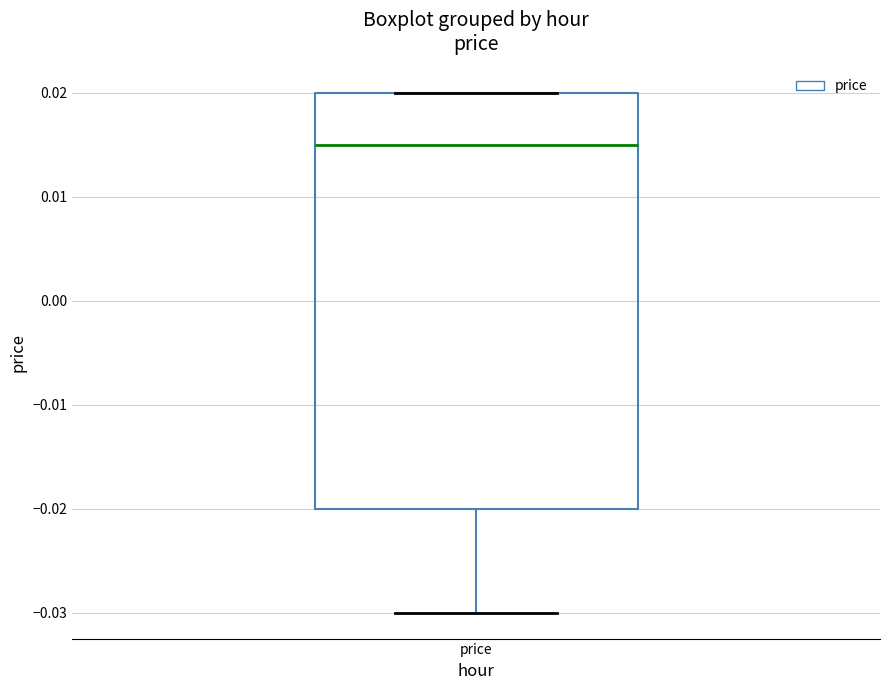

Transcribe this box plot: give where the median line is, the range the box spans, and where the two whiskers end, as read against the y-axis. The values are not printed on the chart, so give them approximately, as read against the axis.

median 0.015, box -0.020 to 0.020, whiskers -0.030 to 0.020